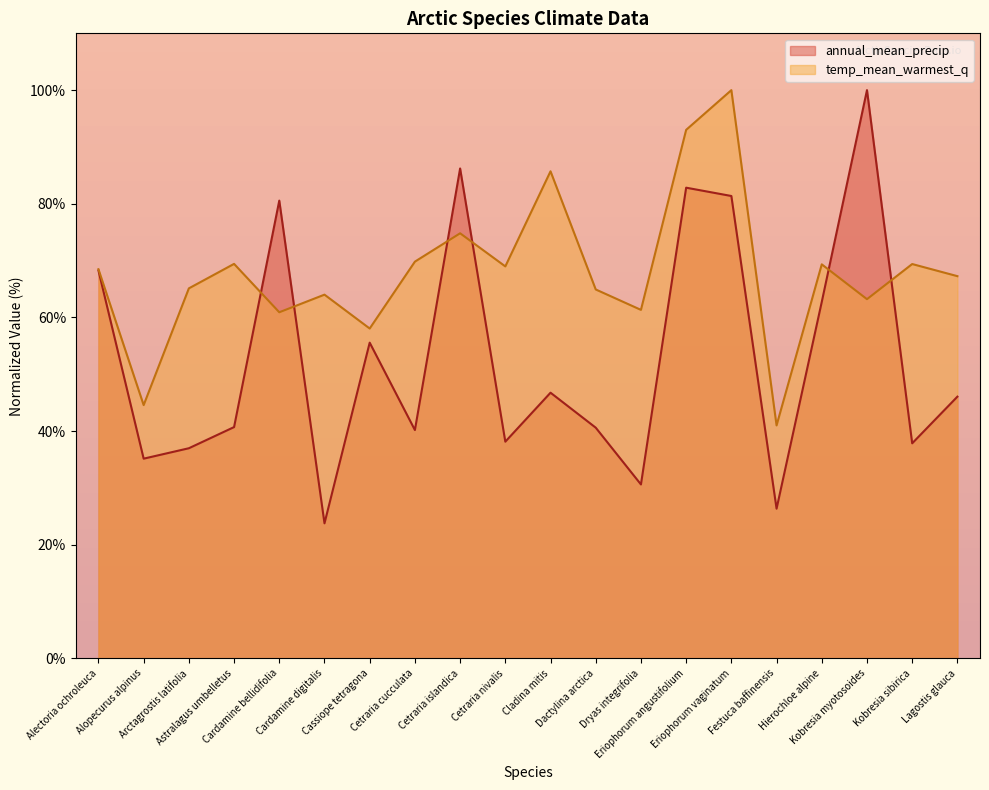

In annual_mean_precip, how many points are lower than both neighbors (excluding endpoints)?

7